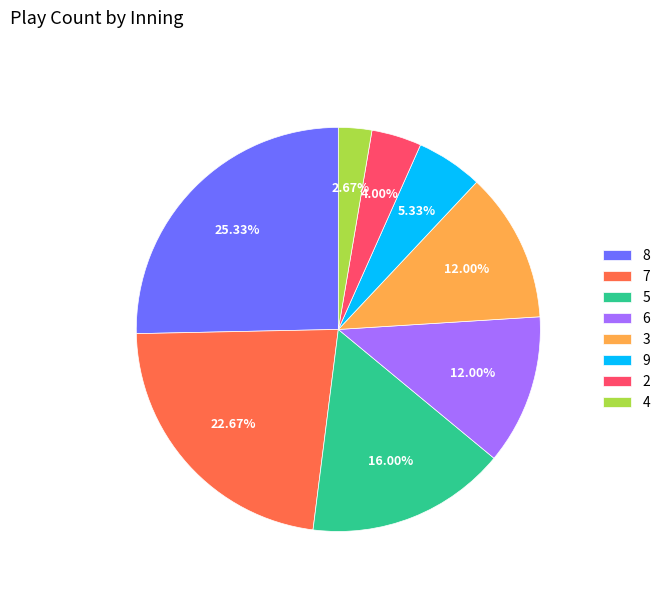

To the nearest percent, what is the combined percentage of 3 and 6?

24%